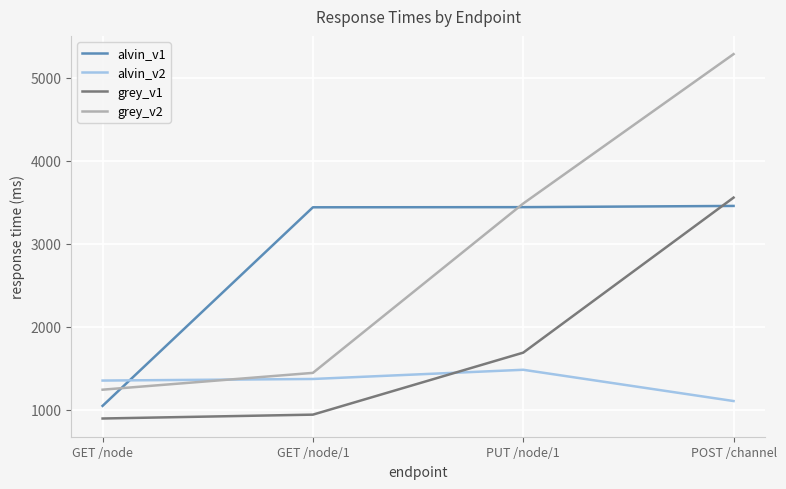

What is the sum of the grey_v1 values at PUT /node/1 and GET /node?

2579.1